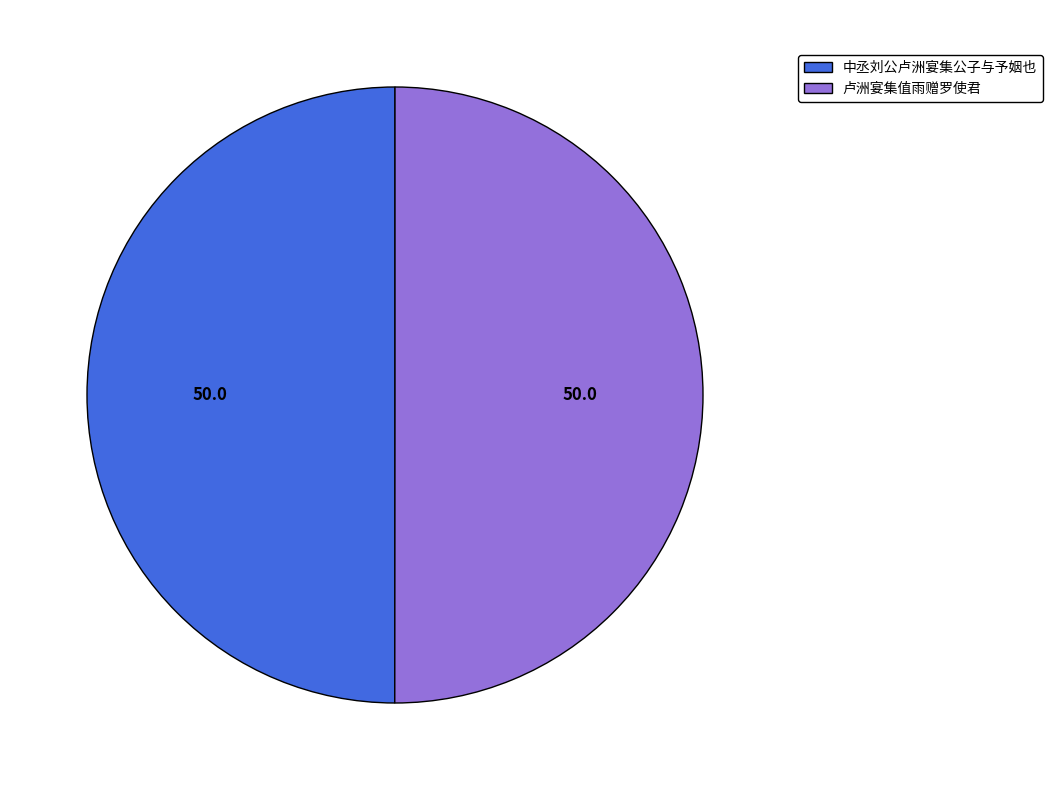

Is the sum of 中丞刘公卢洲宴集公子与予姻也 and 卢洲宴集值雨赠罗使君 greater than half?

Yes